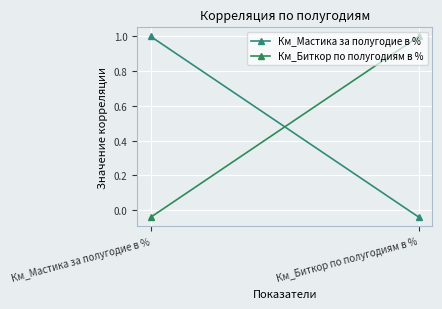

What is the label of the 1st point from the left?

Км_Мастика за полугодие в %